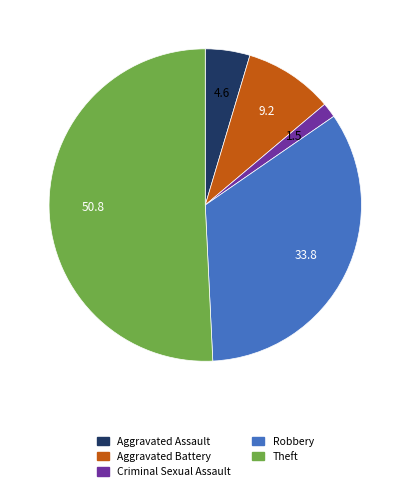

Which has a higher value, Criminal Sexual Assault or Robbery?

Robbery